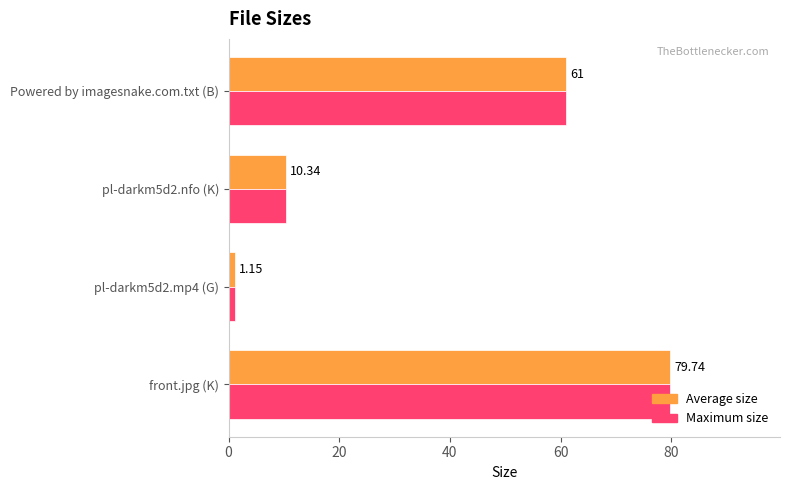

At which category is the sum across all series the highest?

front.jpg (K)